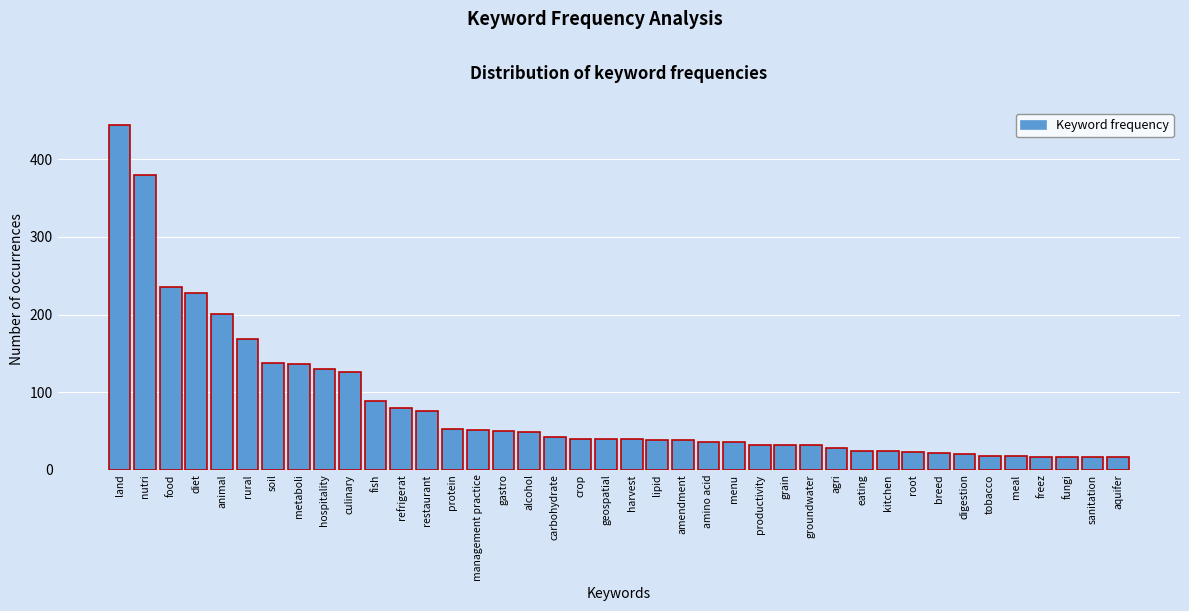

Is it true that the value at meal is 18?

True